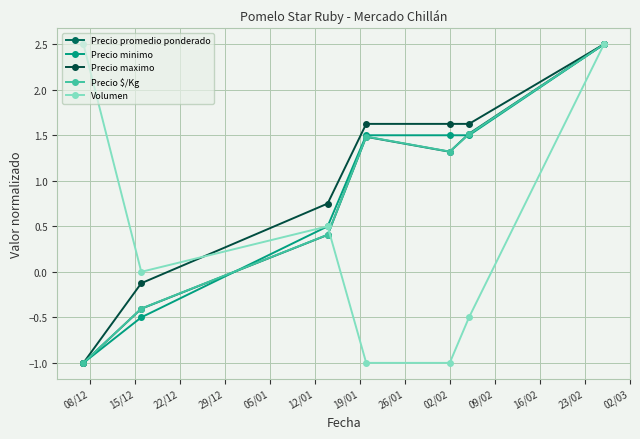

What is the value of the Precio maximo point at the 5th from the left?

1.6